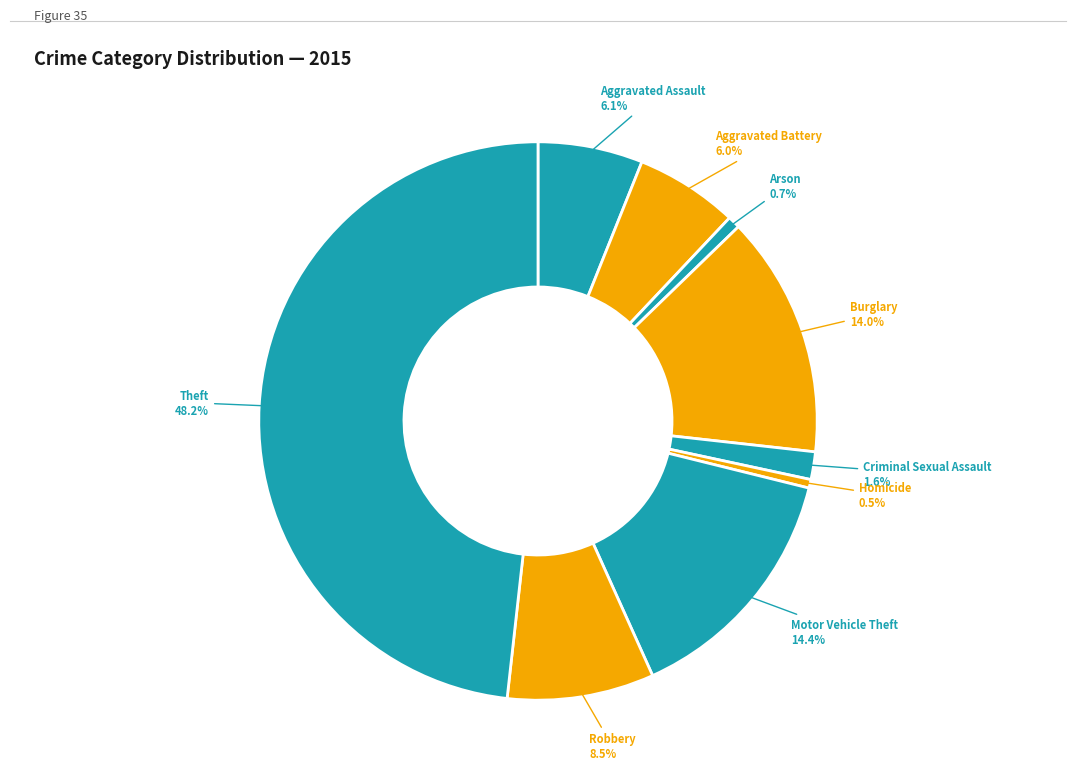

How many slices are in this pie chart?

9